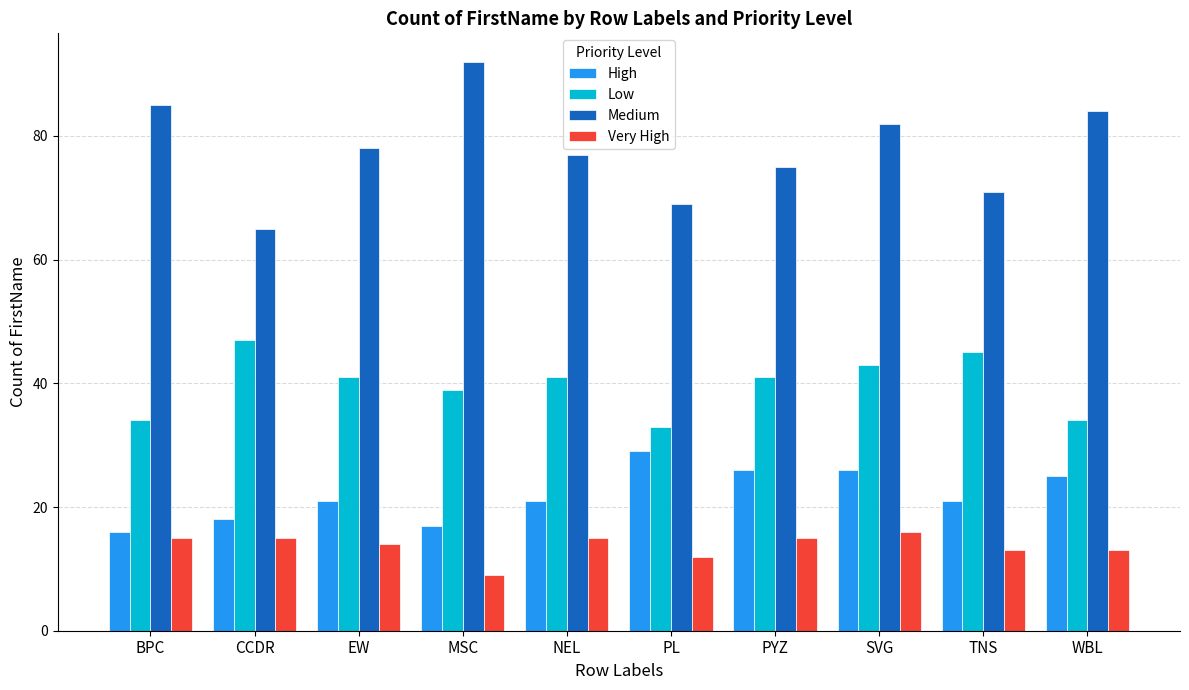

What is the label of the 4th bar from the right?

PYZ